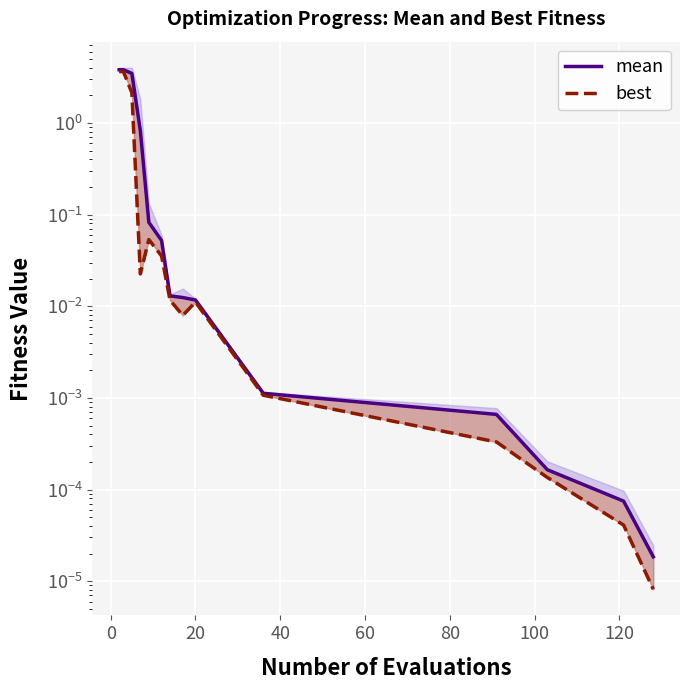

At how many categories does at least one series exceed 3?

3